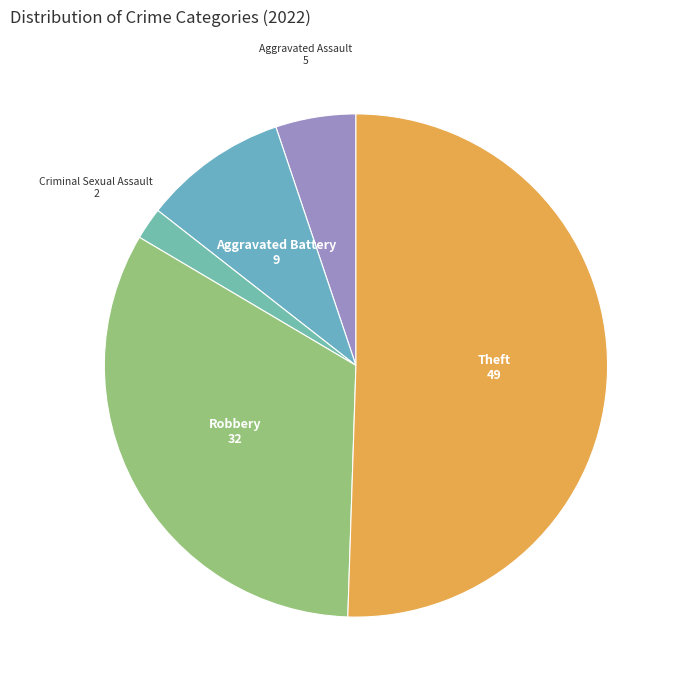

How many segments does this pie chart have?

5